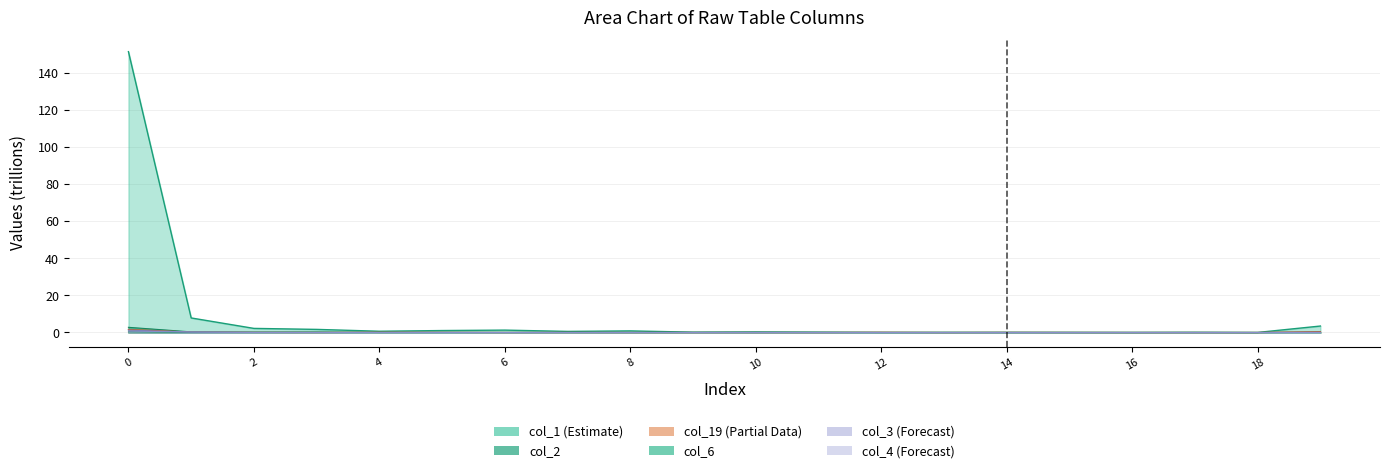

True or false: col_19 and col_6 intersect in this chart.

True